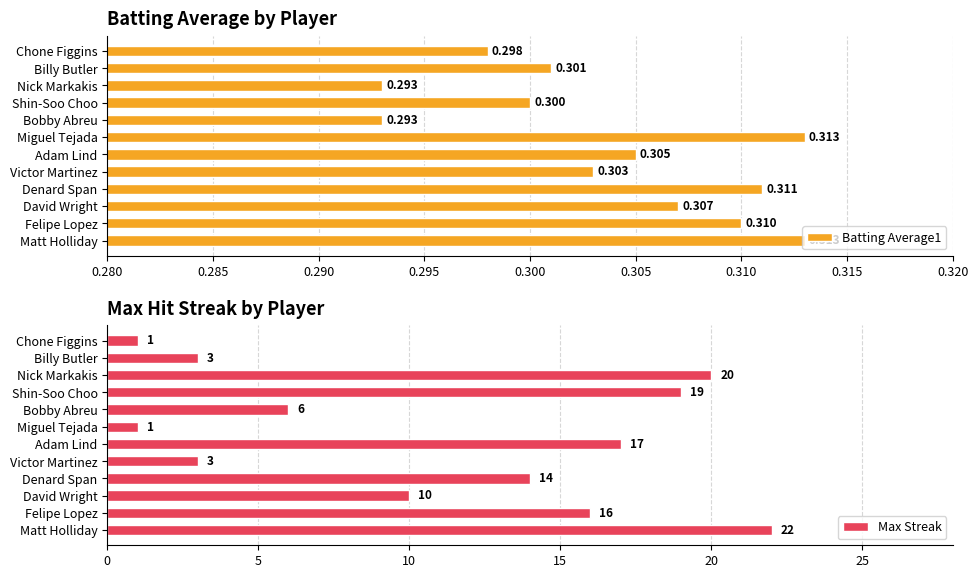

How many bars are there in each group?

2